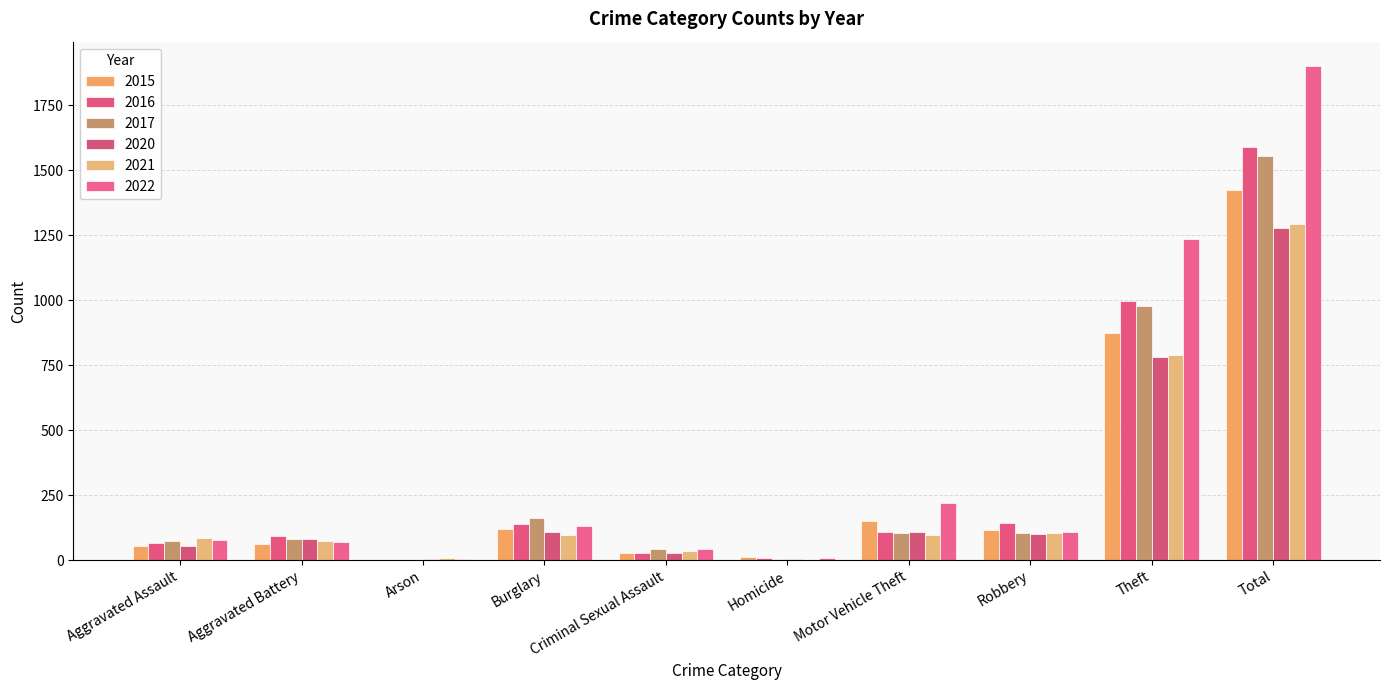

Are the bars grouped side by side (vs. stacked)?

Yes